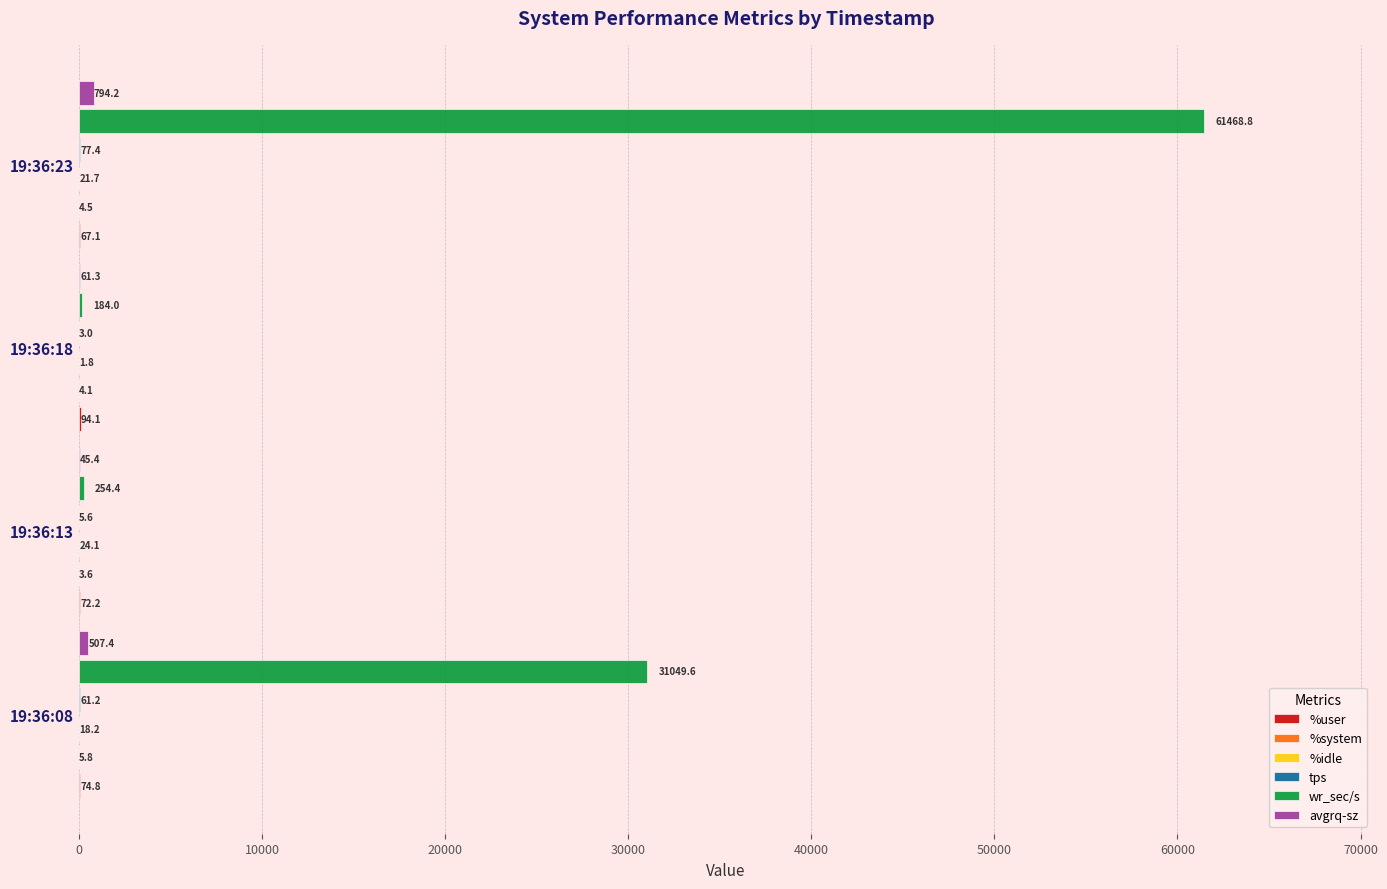

At which category is the sum across all series the highest?

19:36:23